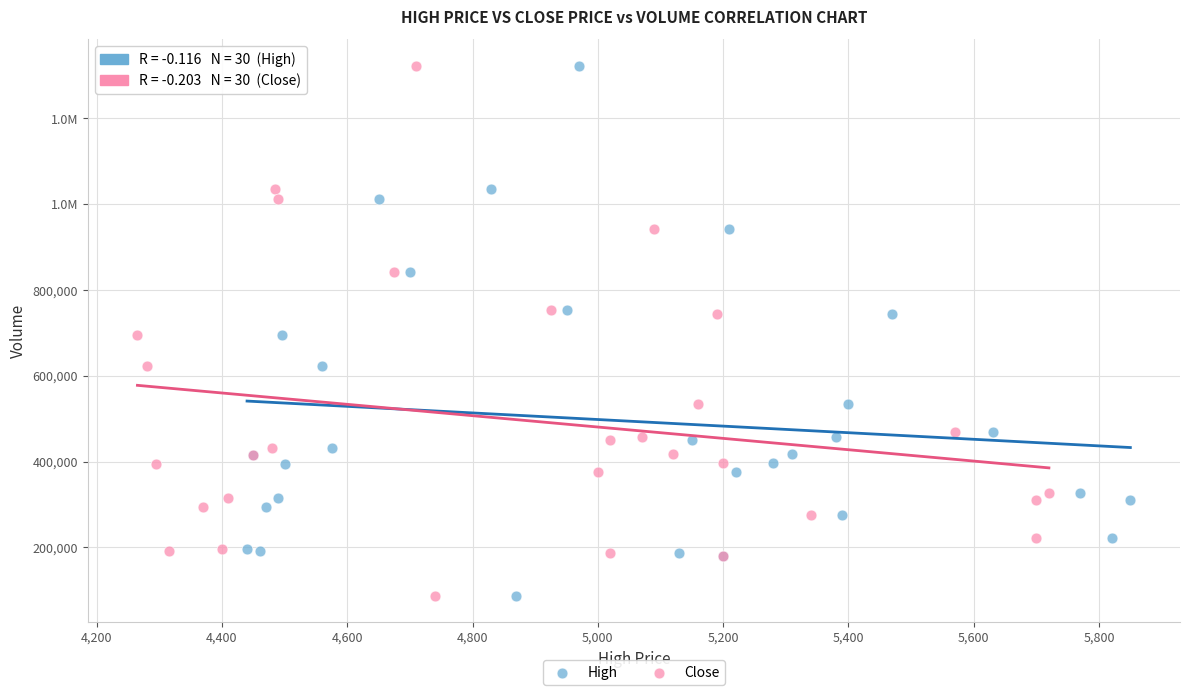

What are all the series names shown in the legend?

High, Close